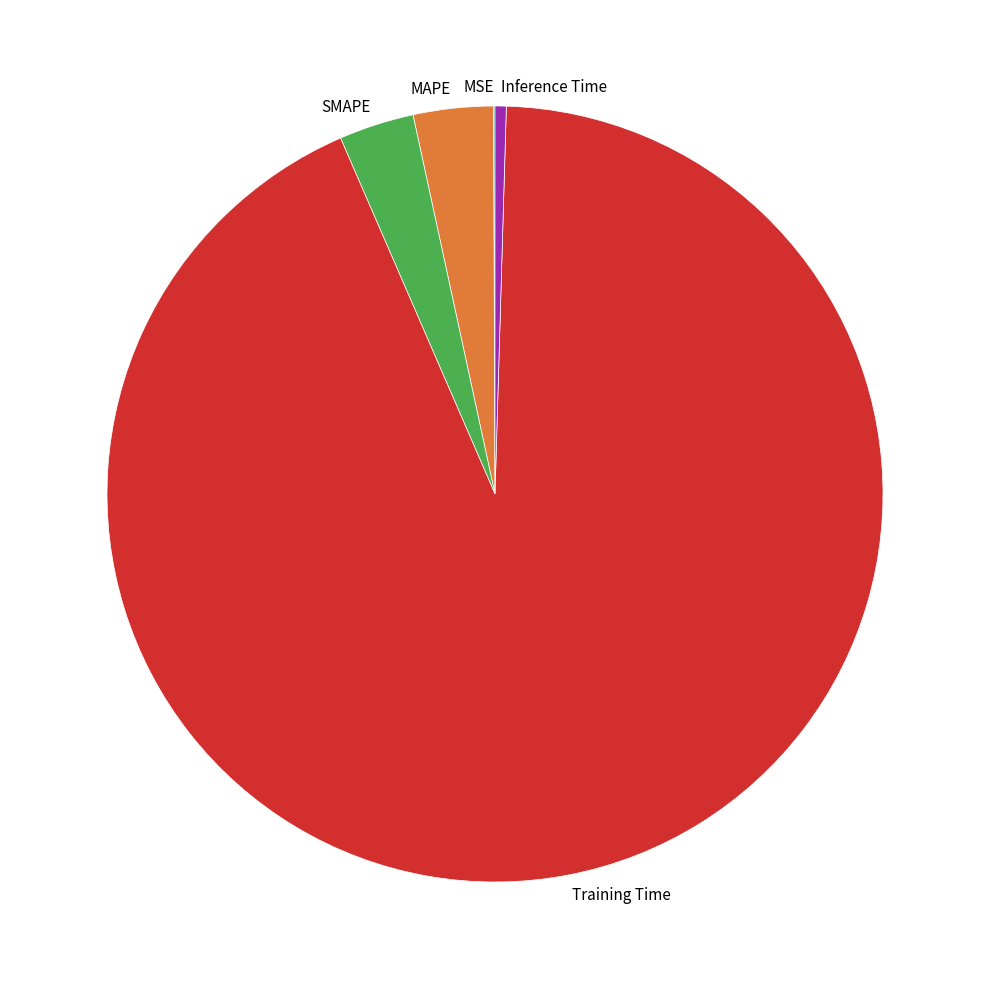

Which category has the biggest portion of the pie?

Training Time